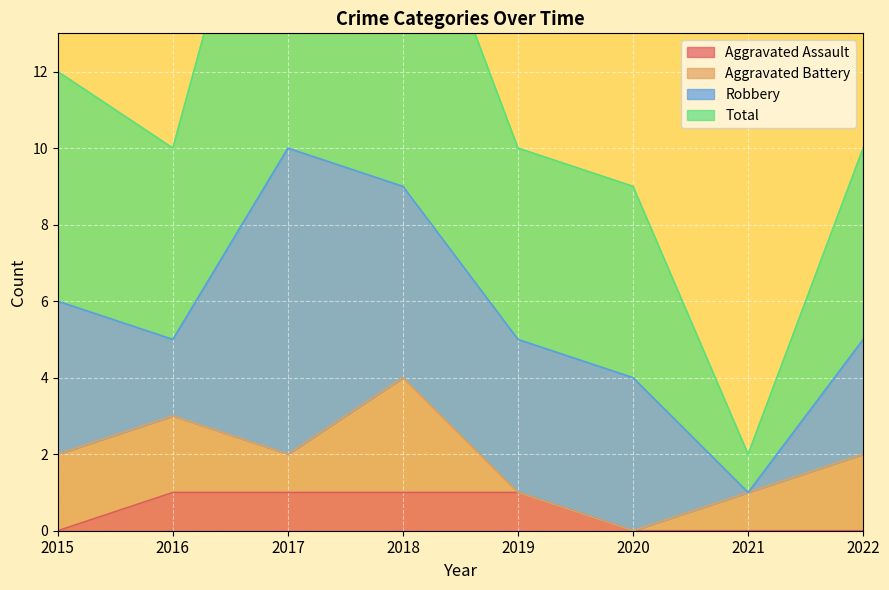

What is the value of the Total point at the 4th from the left?

18